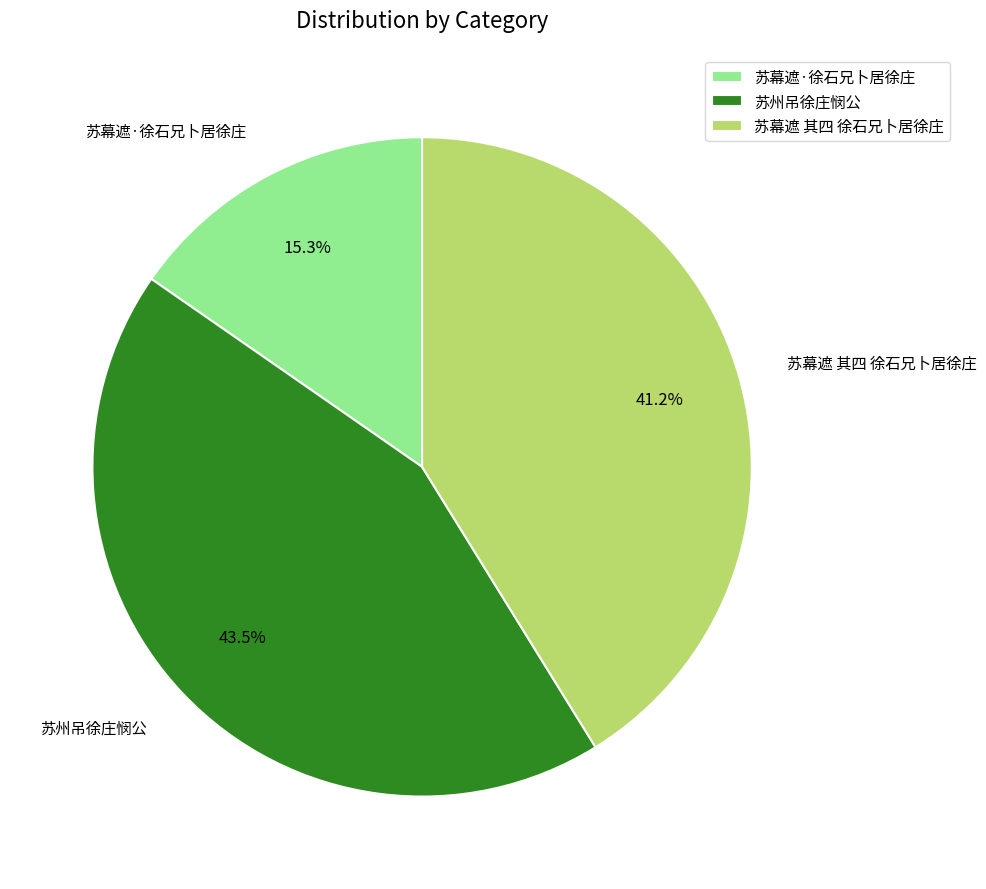

Rank the categories by value from lowest to highest.

苏幕遮·徐石兄卜居徐庄, 苏幕遮 其四 徐石兄卜居徐庄, 苏州吊徐庄悯公